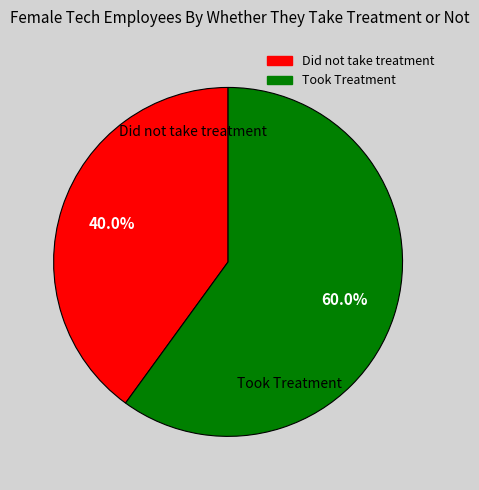

How many segments does this pie chart have?

2